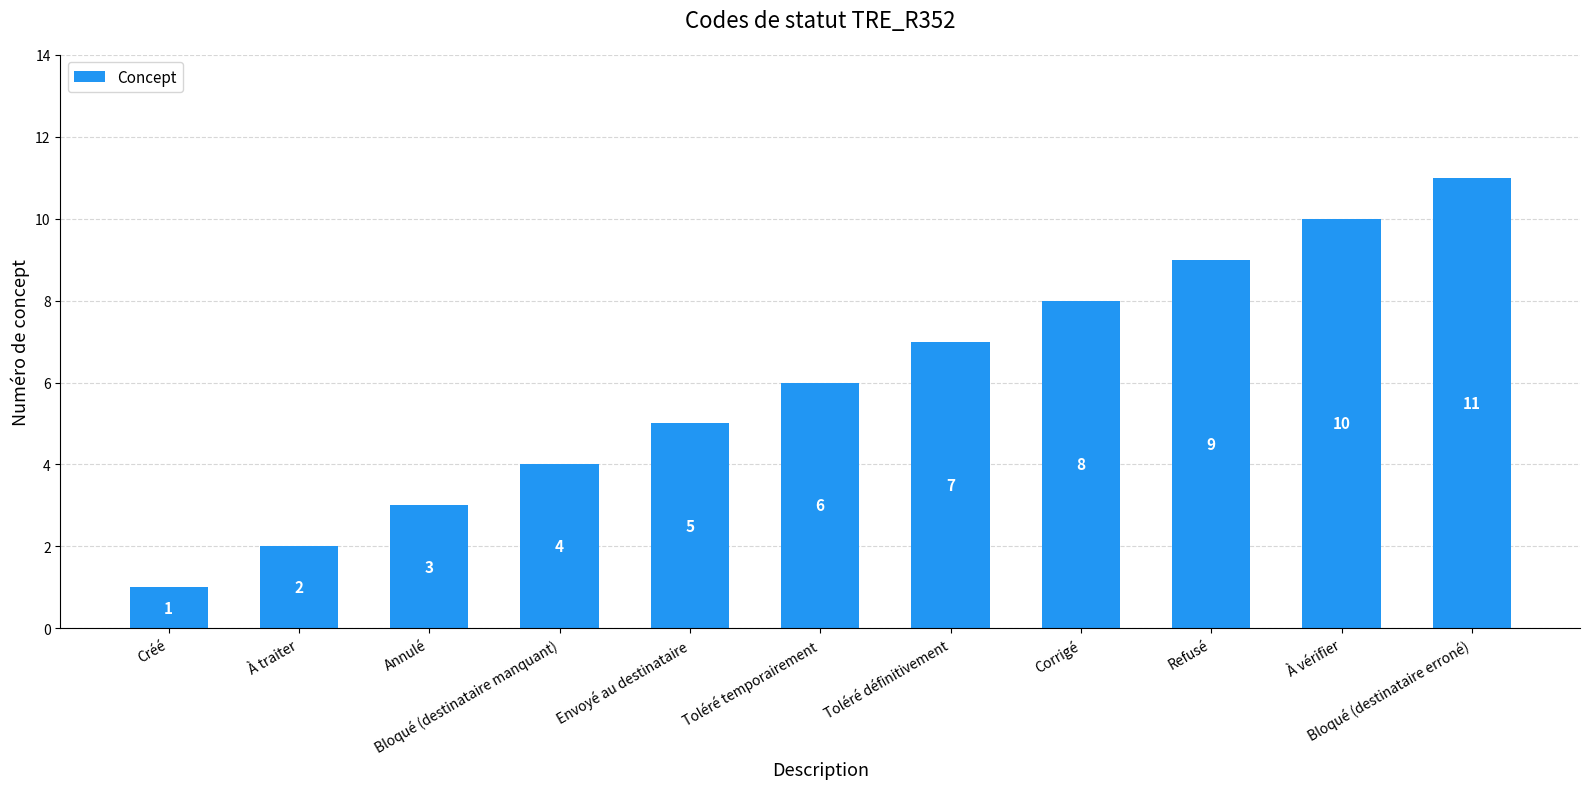

Reading left to right, transcribe all the data shown in this chart.

Créé=1	À traiter=2	Annulé=3	Bloqué (destinataire manquant)=4	Envoyé au destinataire=5	Toléré temporairement=6	Toléré définitivement=7	Corrigé=8	Refusé=9	À vérifier=10	Bloqué (destinataire erroné)=11